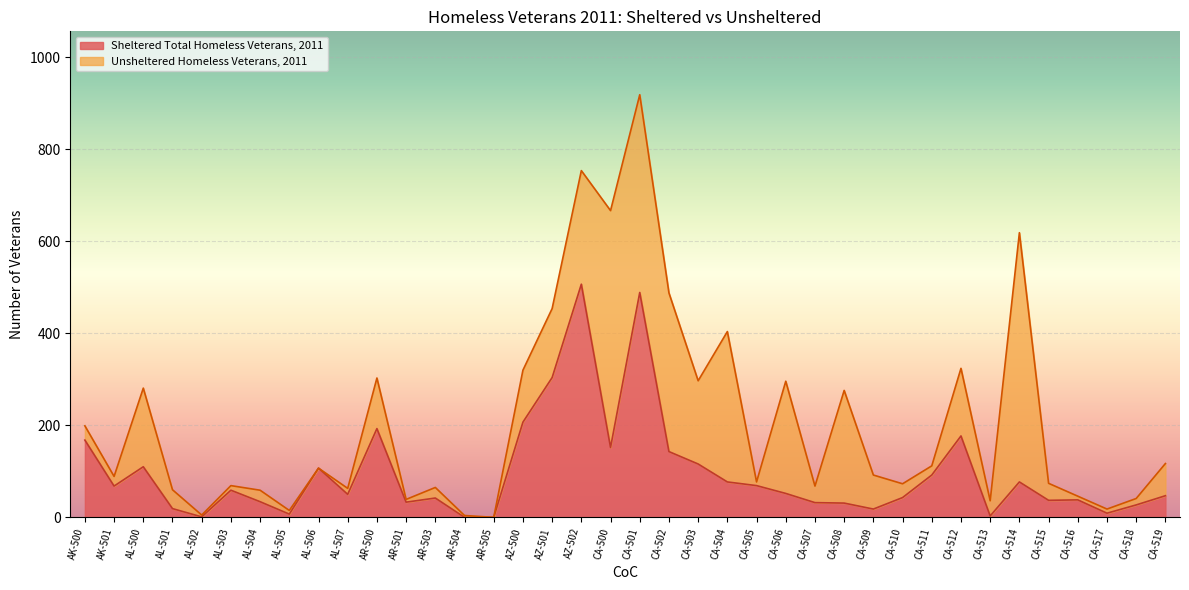

List the labels in order of value, smallest first.

AR-504, AR-505, AL-502, CA-513, AL-505, CA-517, CA-509, AL-501, CA-518, CA-508, CA-507, AR-501, AL-504, CA-515, CA-516, AR-503, CA-510, CA-519, AL-507, CA-506, AL-503, AK-501, CA-505, CA-504, CA-514, CA-511, AL-506, AL-500, CA-503, CA-502, CA-500, AK-500, CA-512, AR-500, AZ-500, AZ-501, CA-501, AZ-502